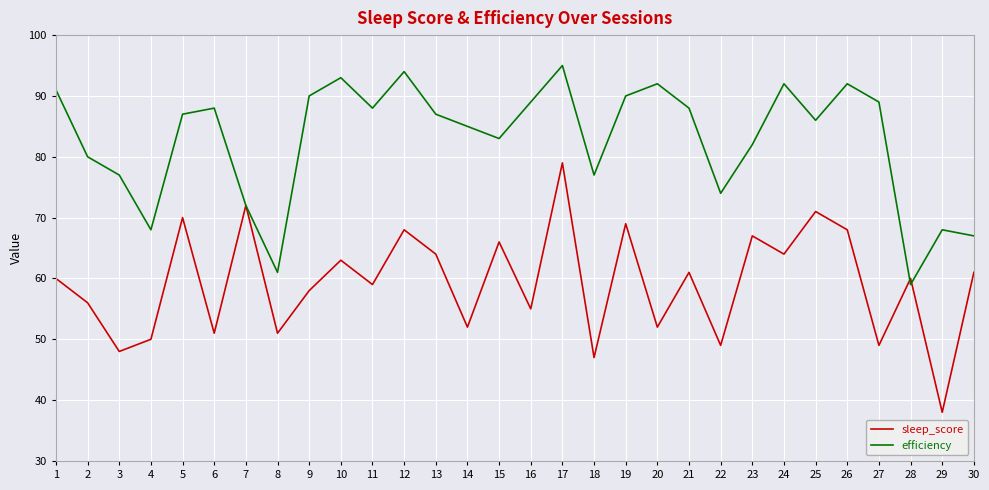

The value of sleep_score at 8 is 51. True or false?

True